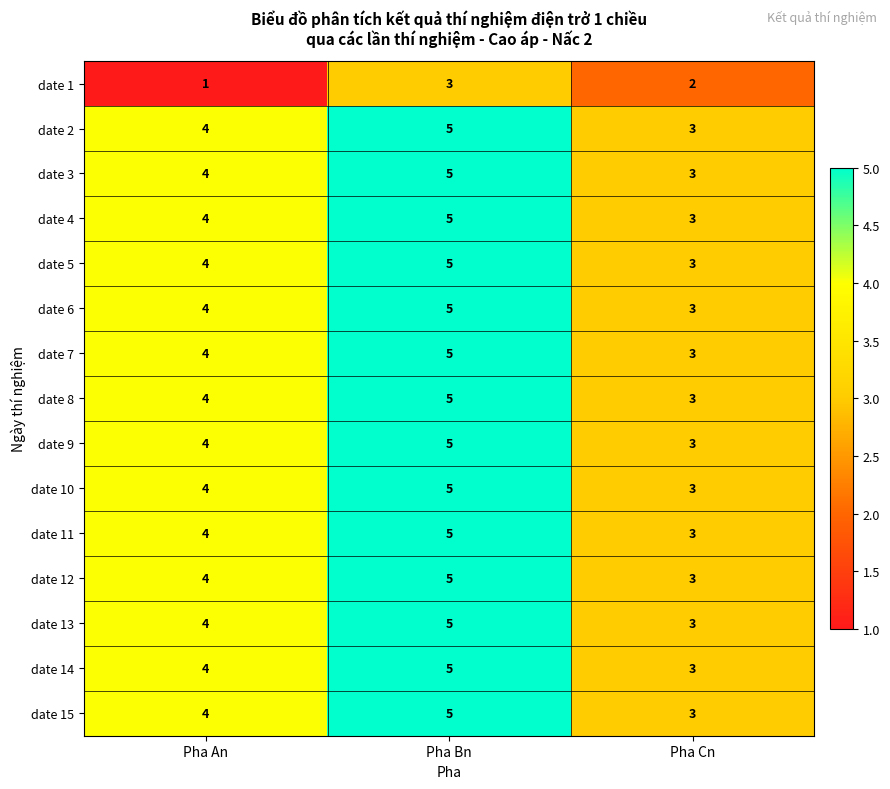

List the labels in order of date 15 value, largest first.

Pha Bn, Pha An, Pha Cn